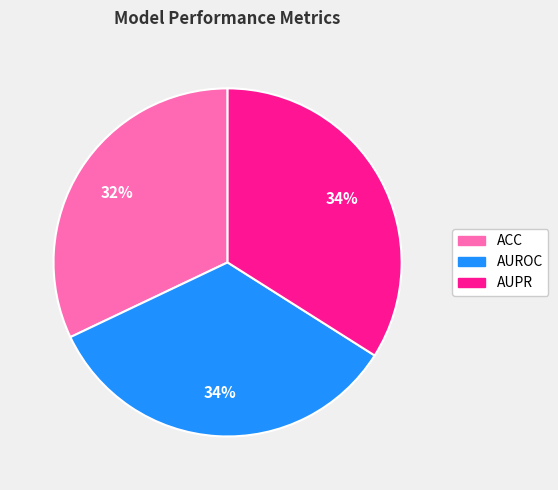

Does AUPR represent more than half of the total?

No